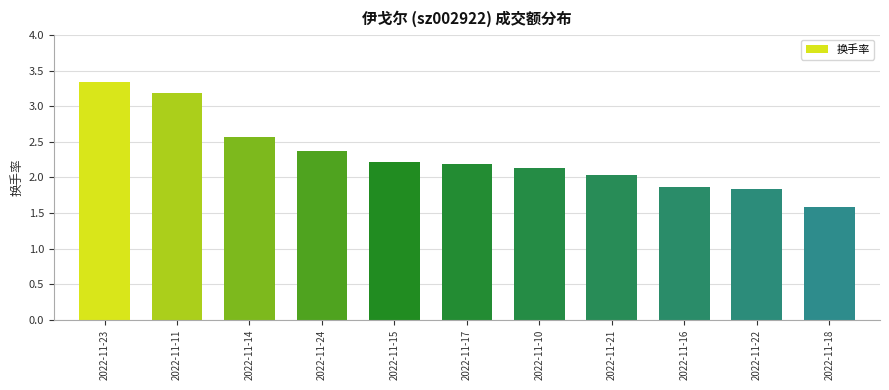

Which category has the highest value across all series?

2022-11-23